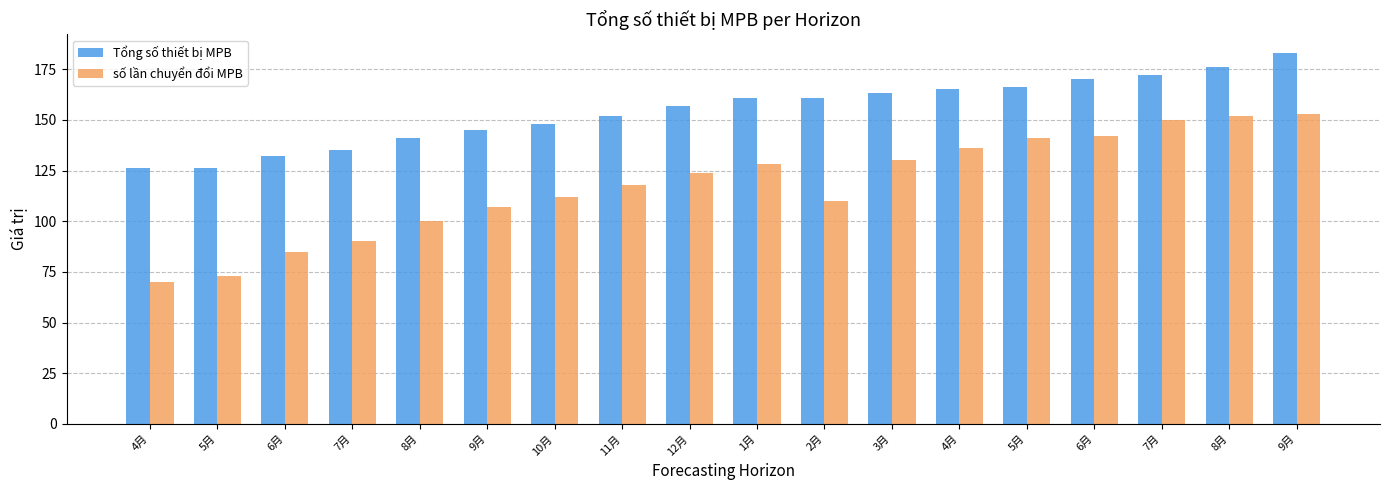

How many groups of bars are there?

18